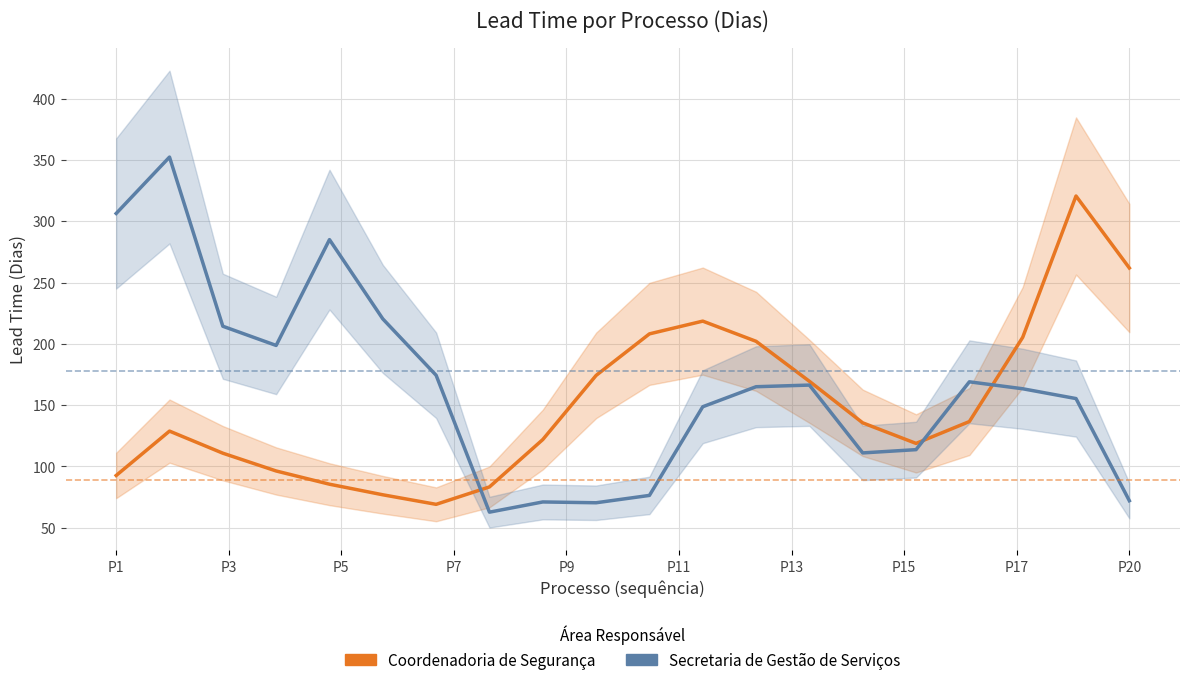

What is the value of the Secretaria de Gestão de Serviços point at the 20th from the left?

72.0